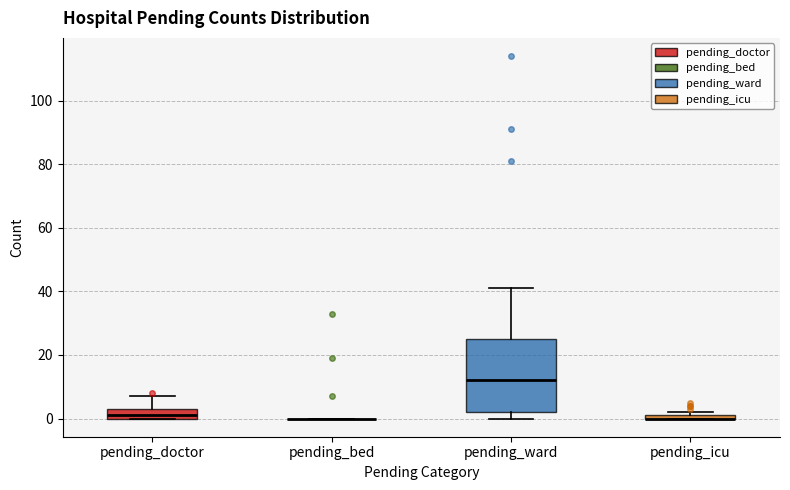

Comparing the boxes themselves (not the whiskers), which one is the tallest?

pending_ward